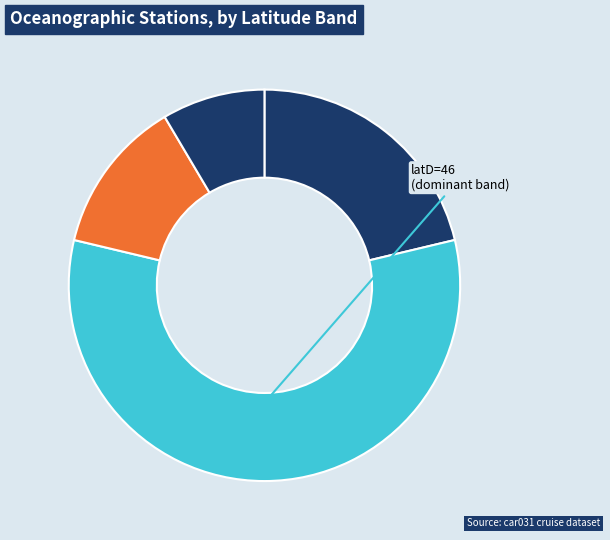

How many slices are in this pie chart?

4